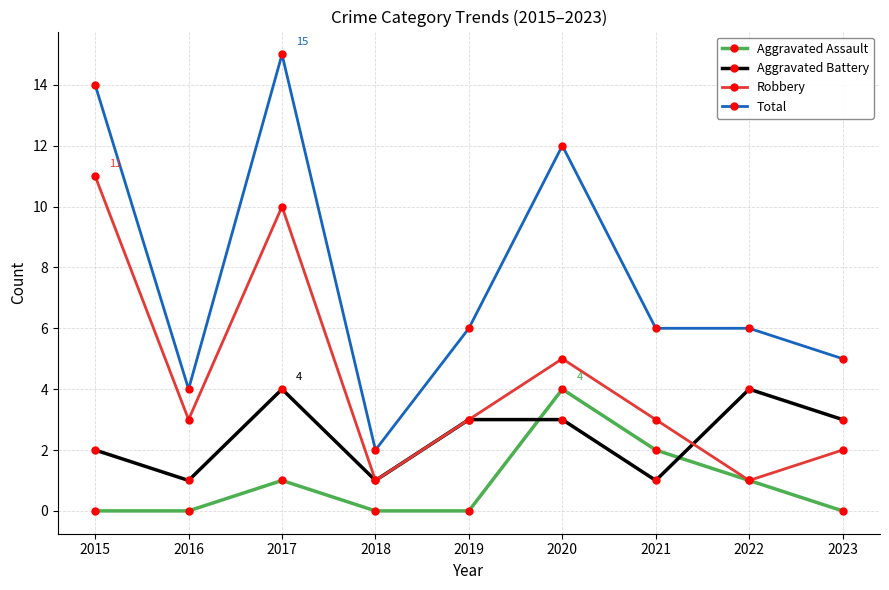

What is the sum of the Total values at 2019 and 2018?

8